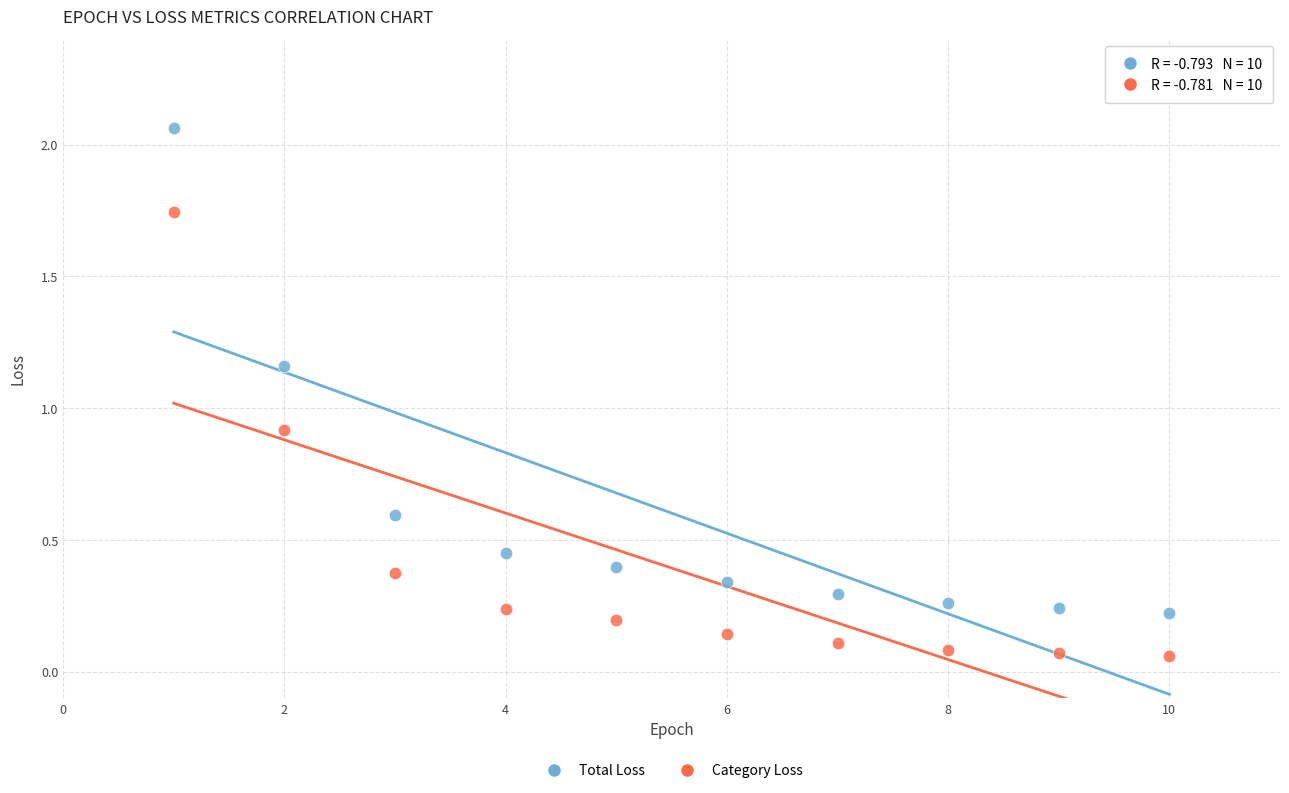

Which series reaches the minimum Y coordinate?

Category Loss